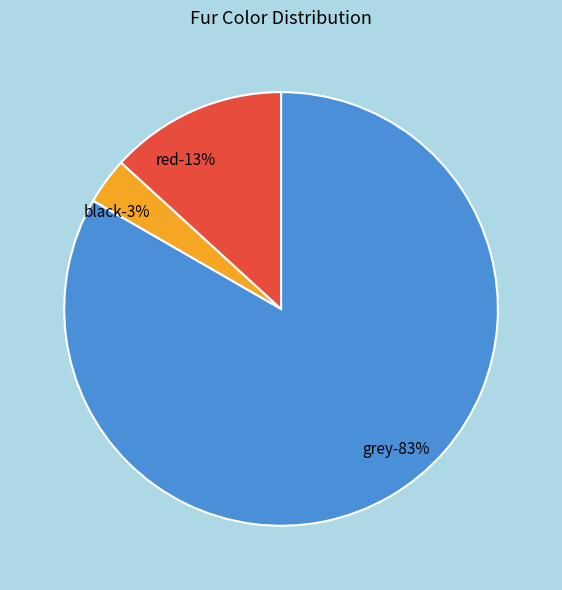

To the nearest percent, what percentage of the pie is grey?

83%